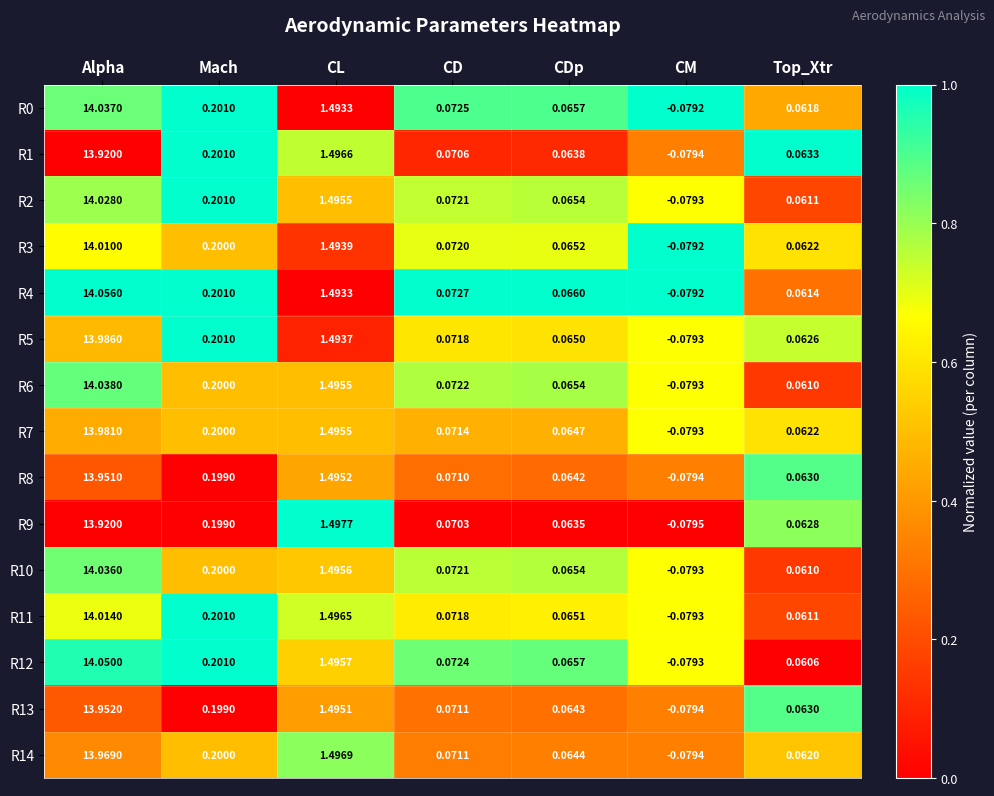

At how many categories does at least one series exceed 0?

6